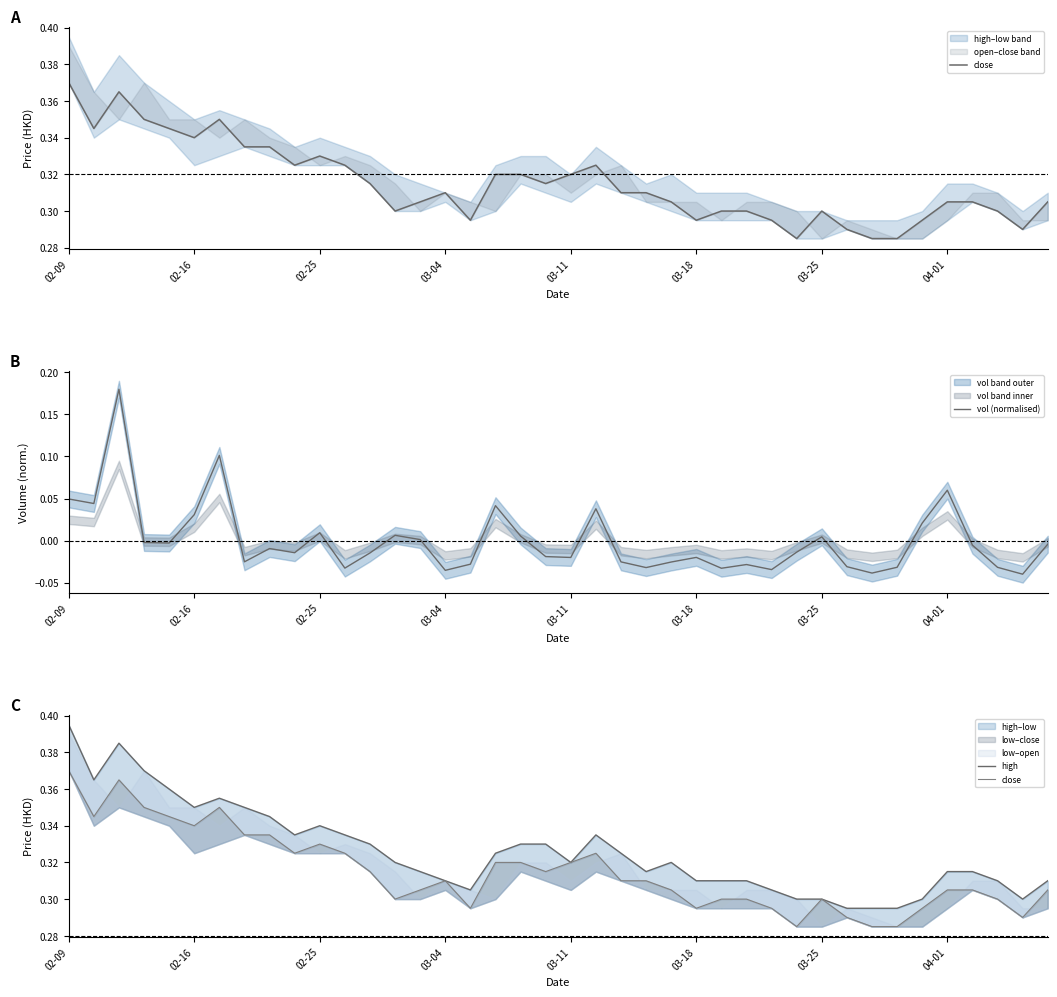

Count the number of categories in the chart.

40